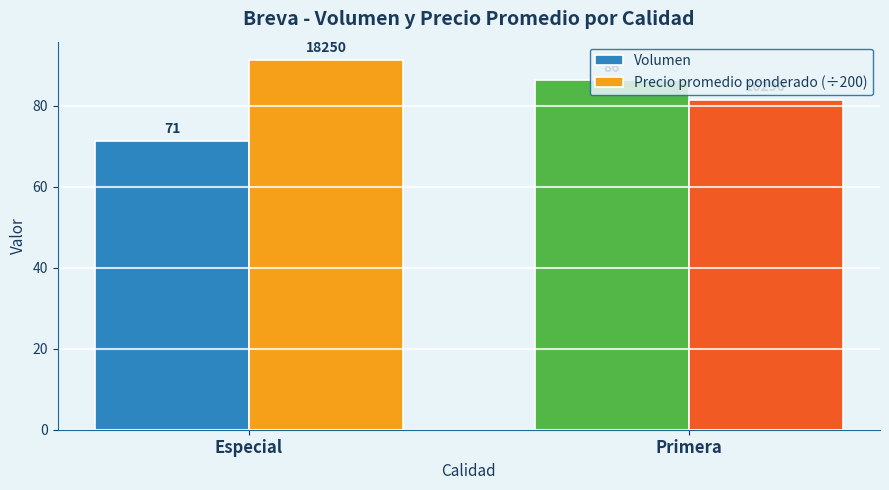

List the series in order of their peak value, lowest first.

Volumen, Precio promedio ponderado (÷200)